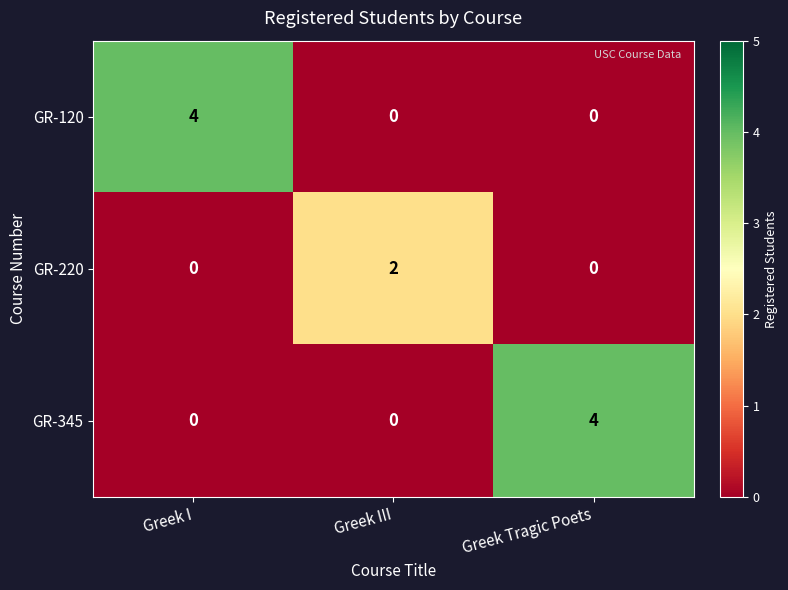

Count the GR-345 values in the range 0 to 4.

3